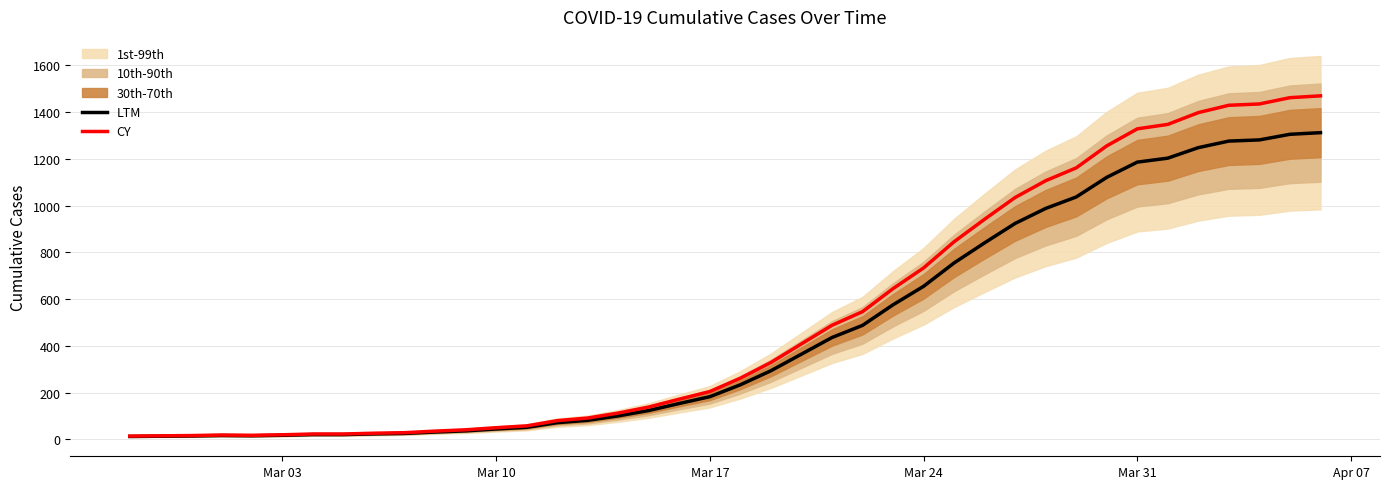

True or false: CY has more than 0 points higher than both neighbors.

True